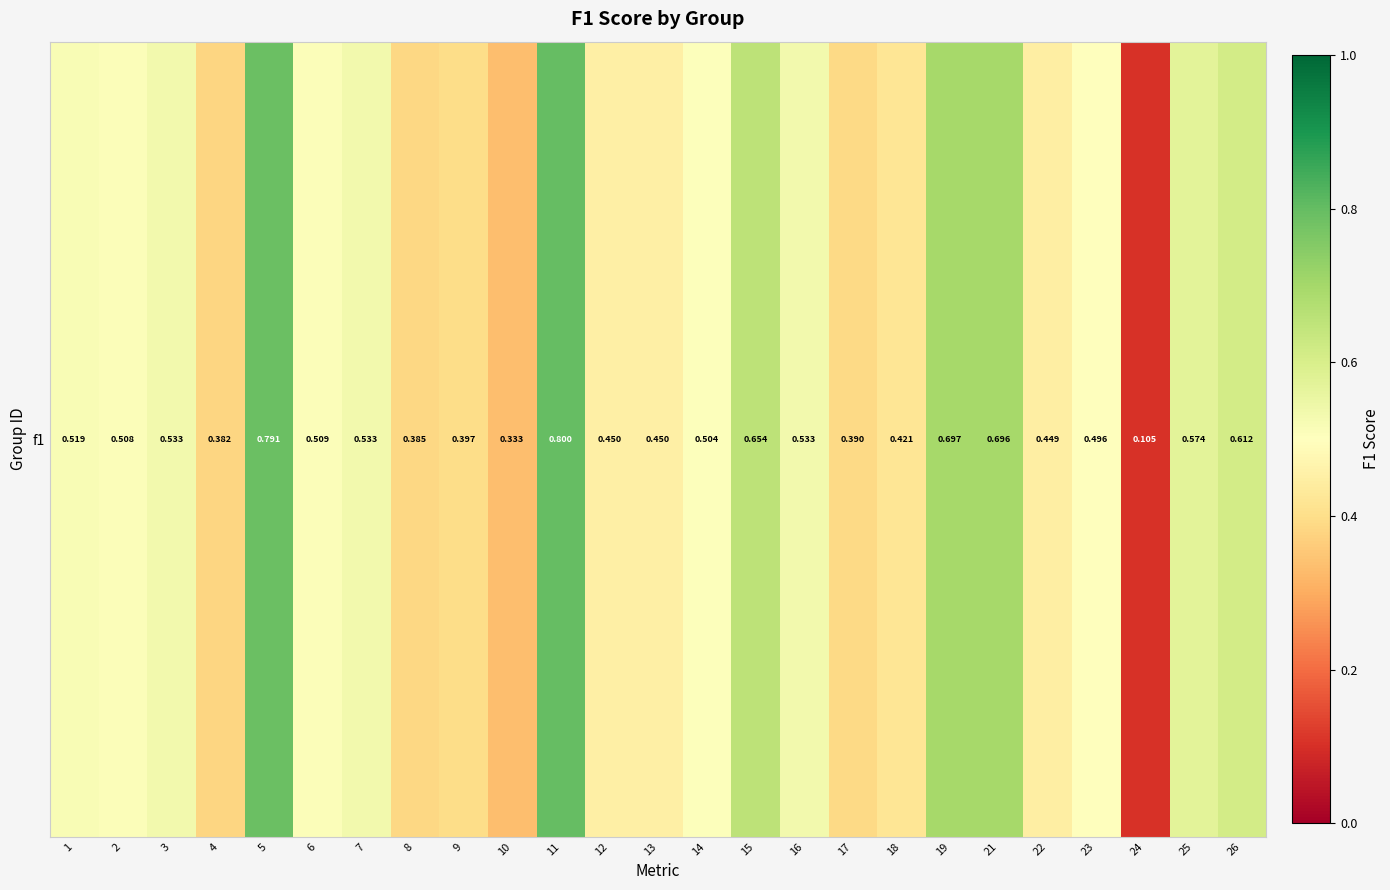

Rank the categories by value from highest to lowest.

11, 5, 19, 21, 15, 26, 25, 7, 3, 16, 1, 6, 2, 14, 23, 12, 13, 22, 18, 9, 17, 8, 4, 10, 24